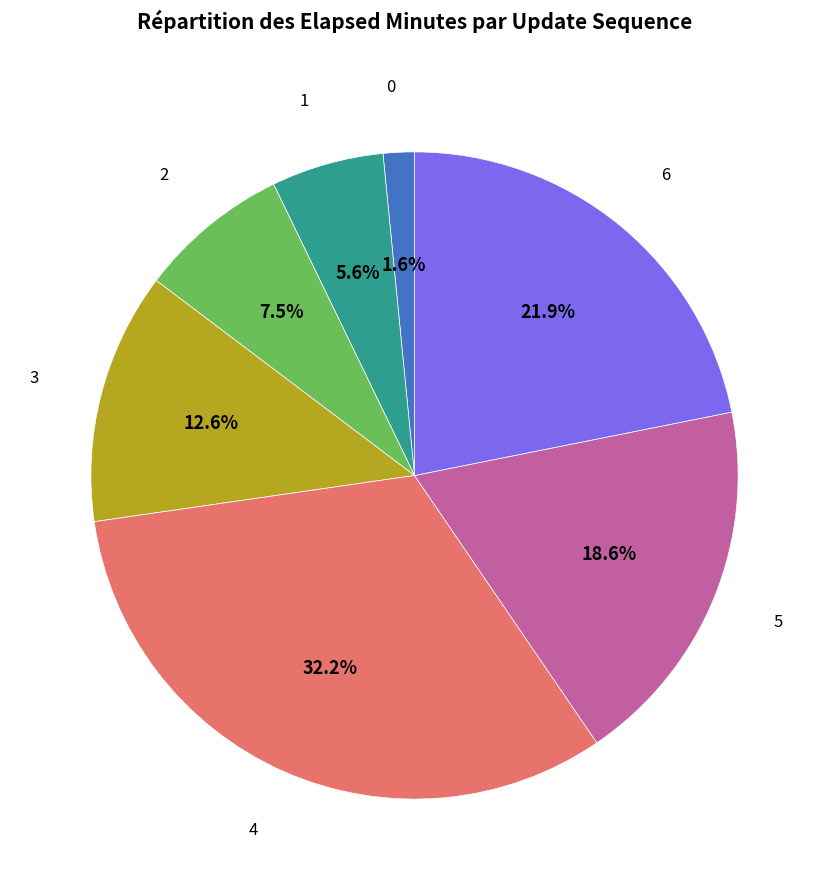

What percentage do 1 and 3 together represent?

18.2%